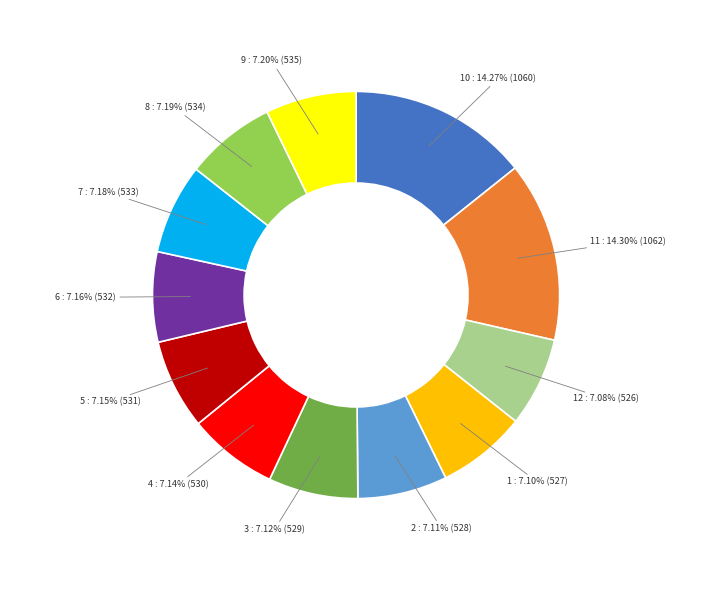

Is there a majority slice in this chart?

No